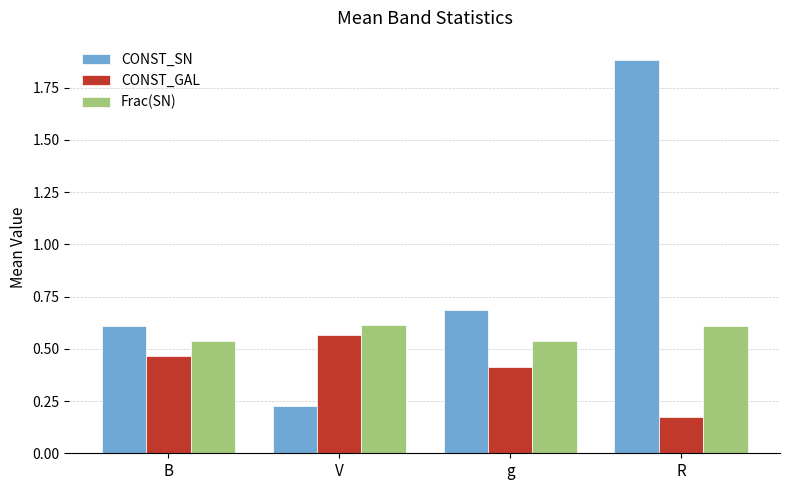

Which series has the widest spread of values?

CONST_SN